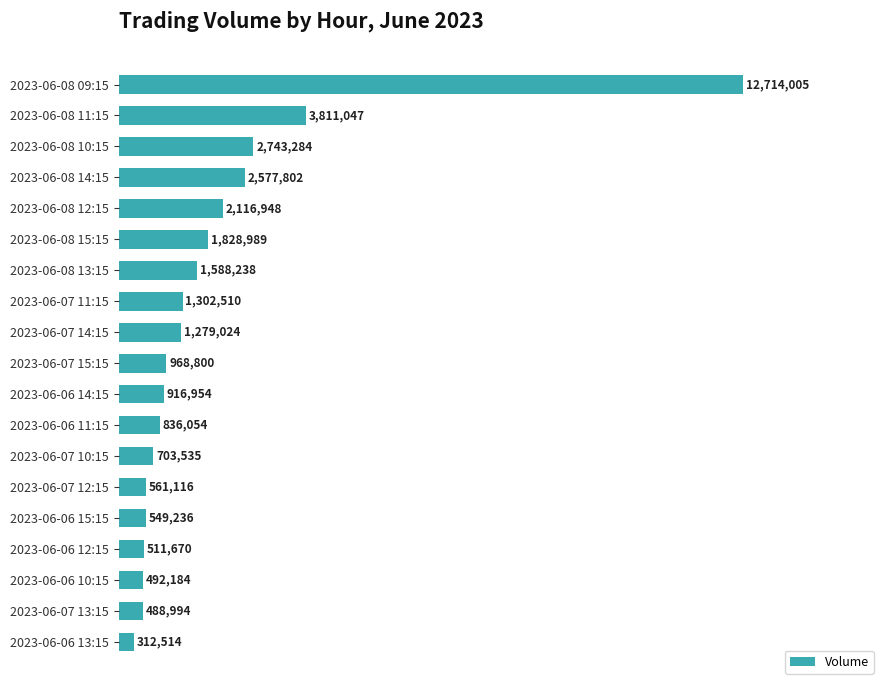

What is the sum of all values?

36302904